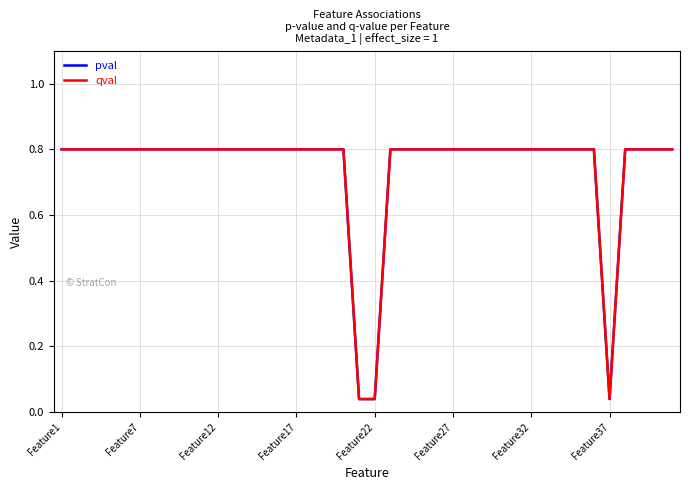

Which series has the largest range (max minus min)?

pval